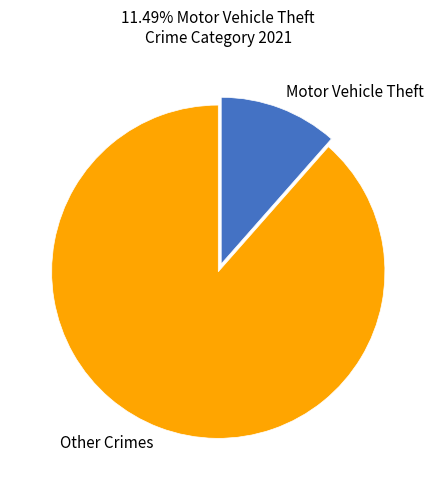

Rank the categories by value from highest to lowest.

Other Crimes, Motor Vehicle Theft